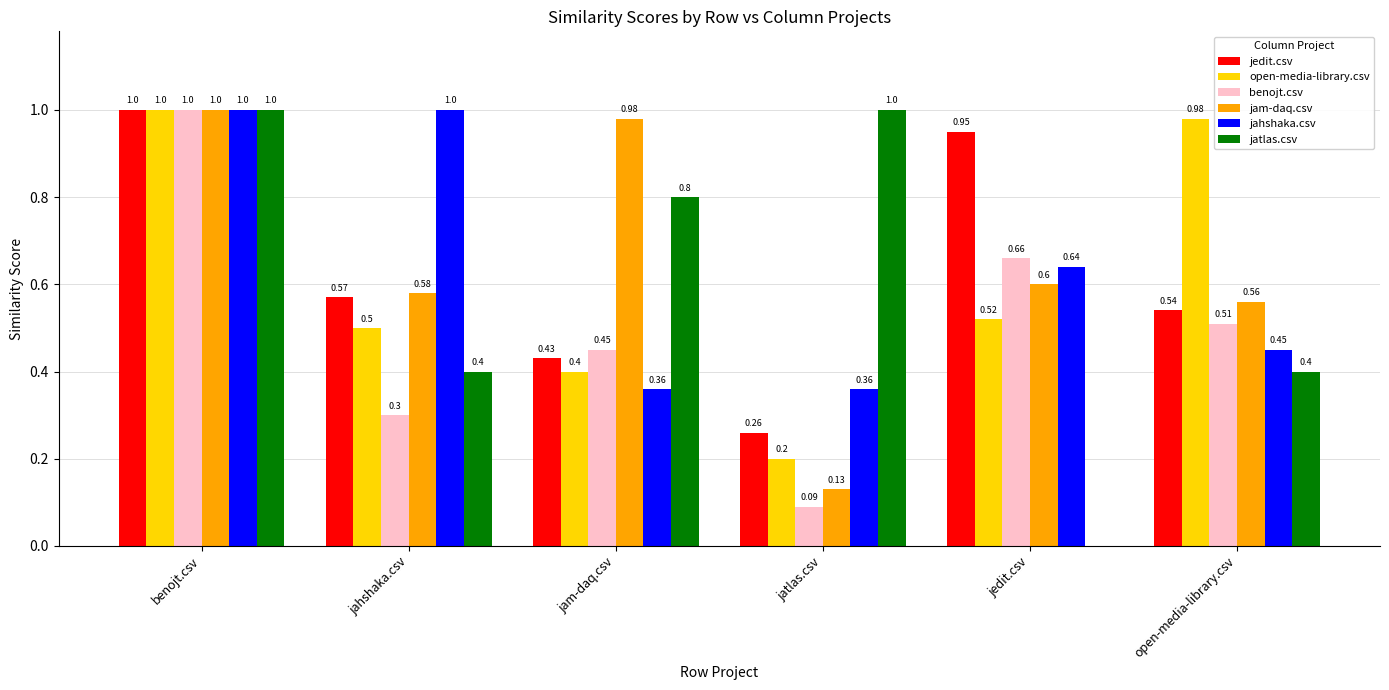

At which label is benojt.csv closest to 0?

jatlas.csv